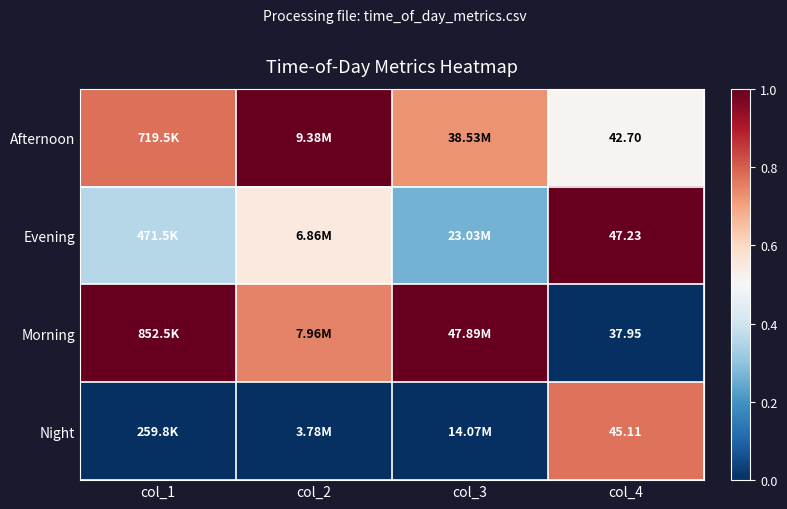

At col_4, list the series in order from largest to smallest.

Evening, Night, Afternoon, Morning